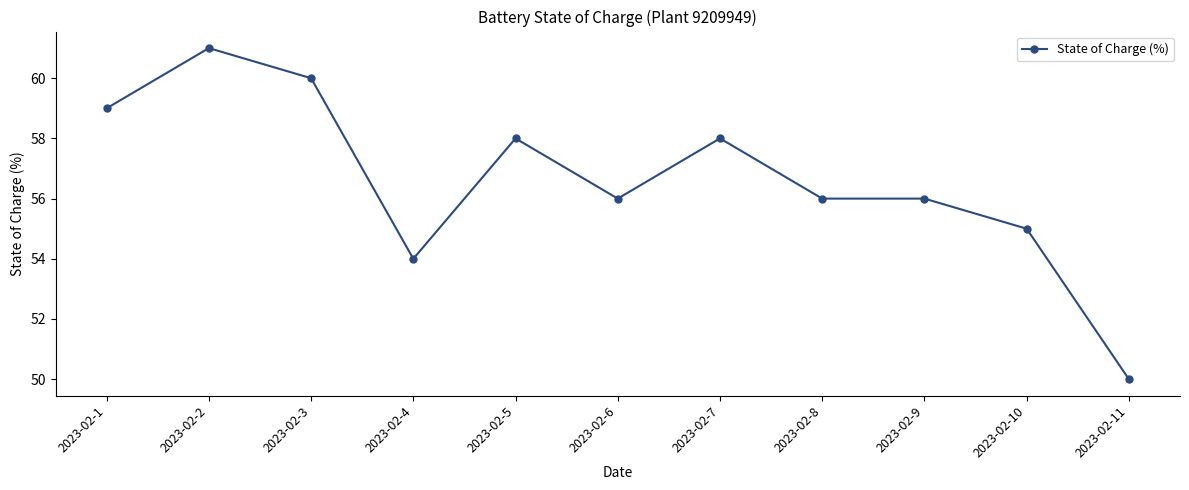

The value at 2023-02-8 is 32.9. True or false?

False